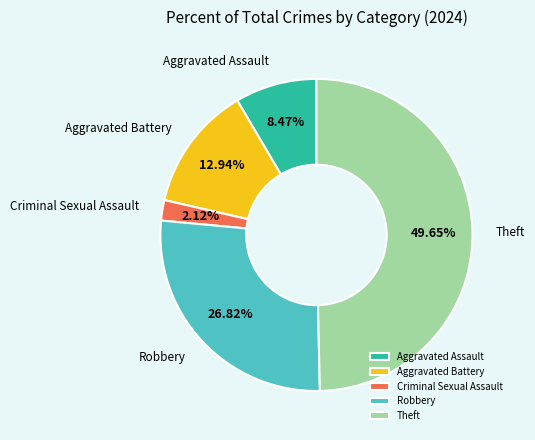

Between Criminal Sexual Assault and Theft, which is larger?

Theft